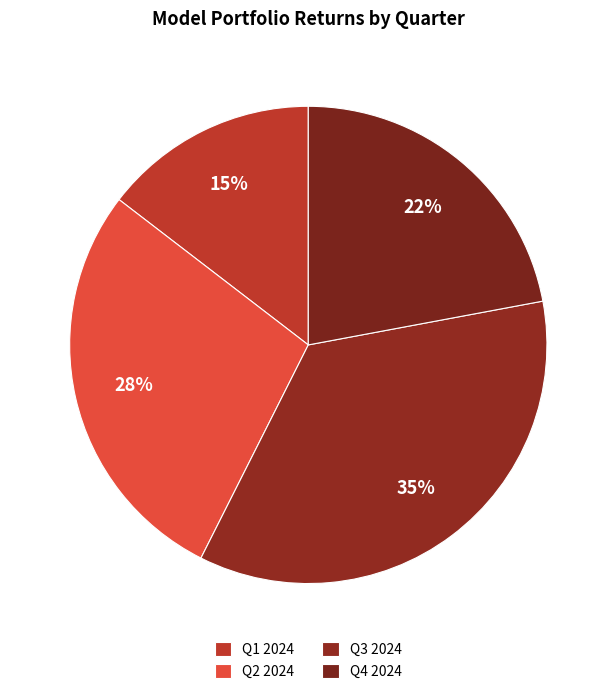

Count the number of slices in the pie.

4